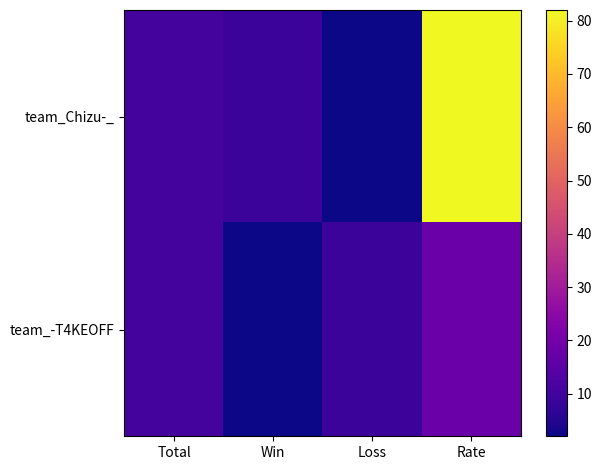

Which series has the largest total across all categories?

team_Chizu-_